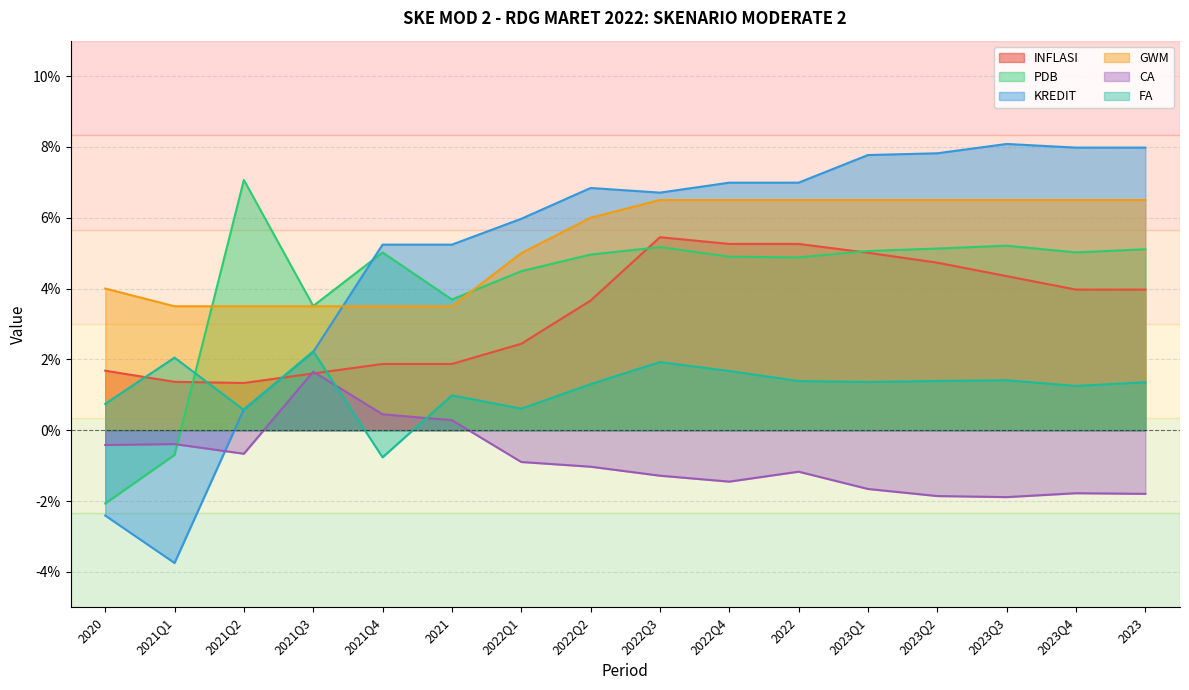

After their last crossing, which series has the higher values: KREDIT or CA?

KREDIT